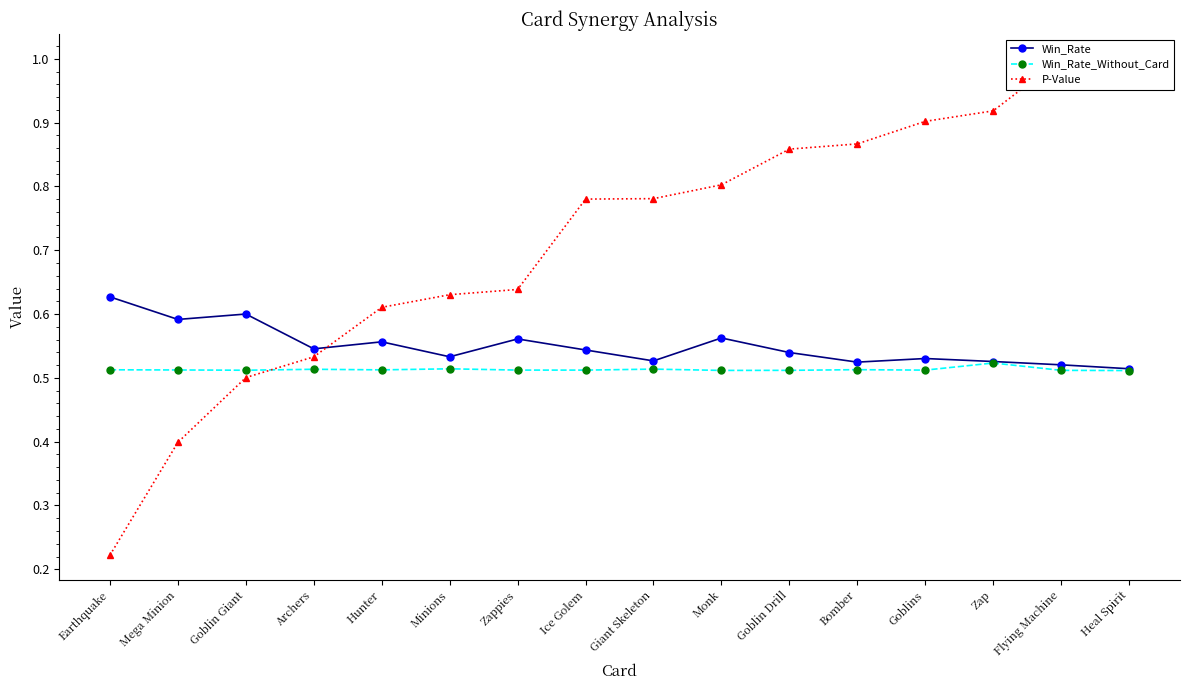

How many interior local peaks does the Win_Rate_Without_Card series have?

5